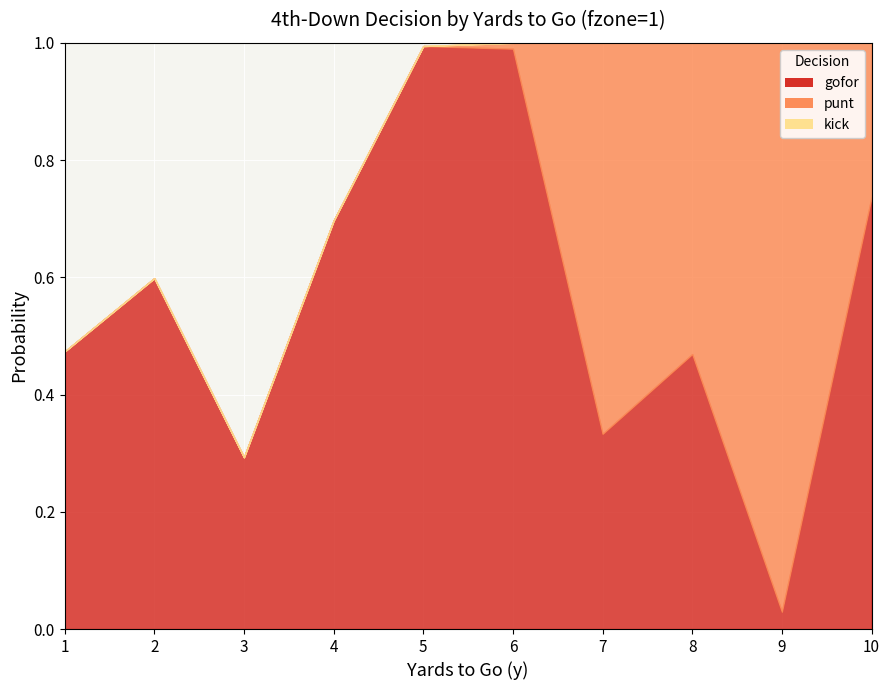

Rank the series at 2 from highest to lowest value.

gofor, punt, kick